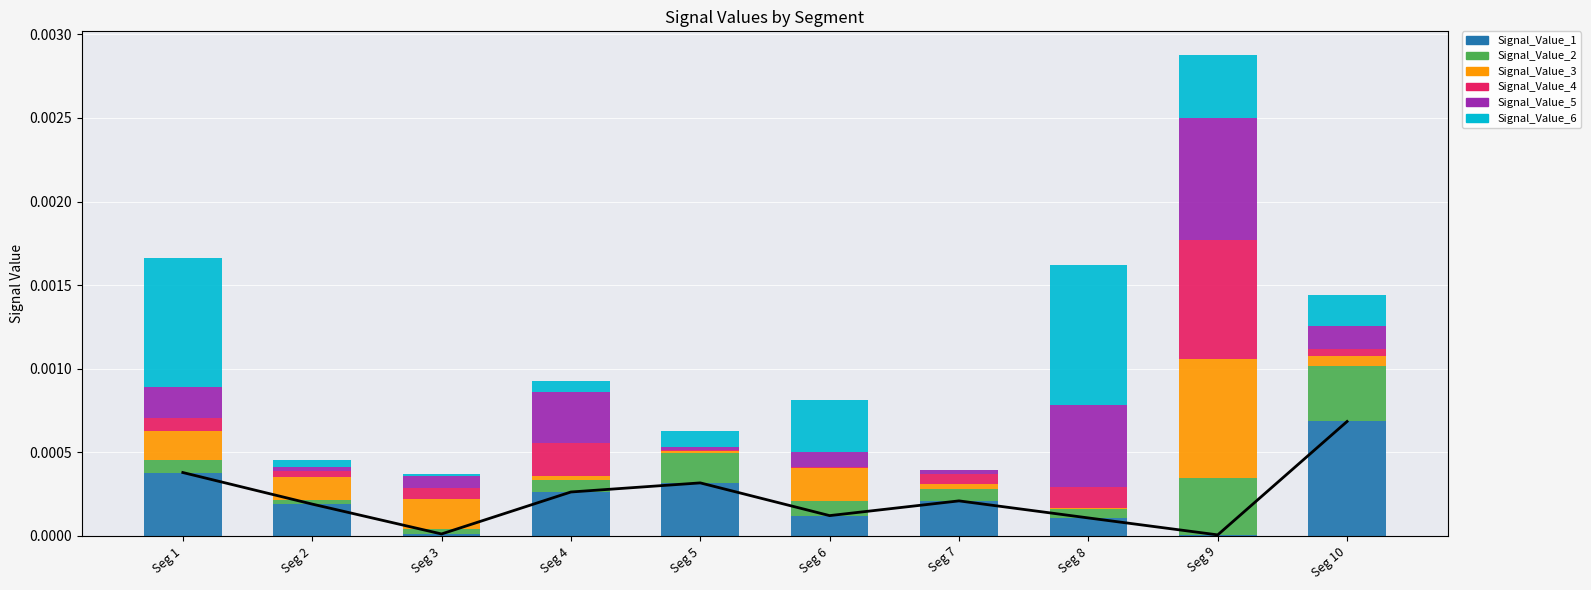

The Signal_Value_5 series shows 0.0 at signal segment 5. True or false?

True